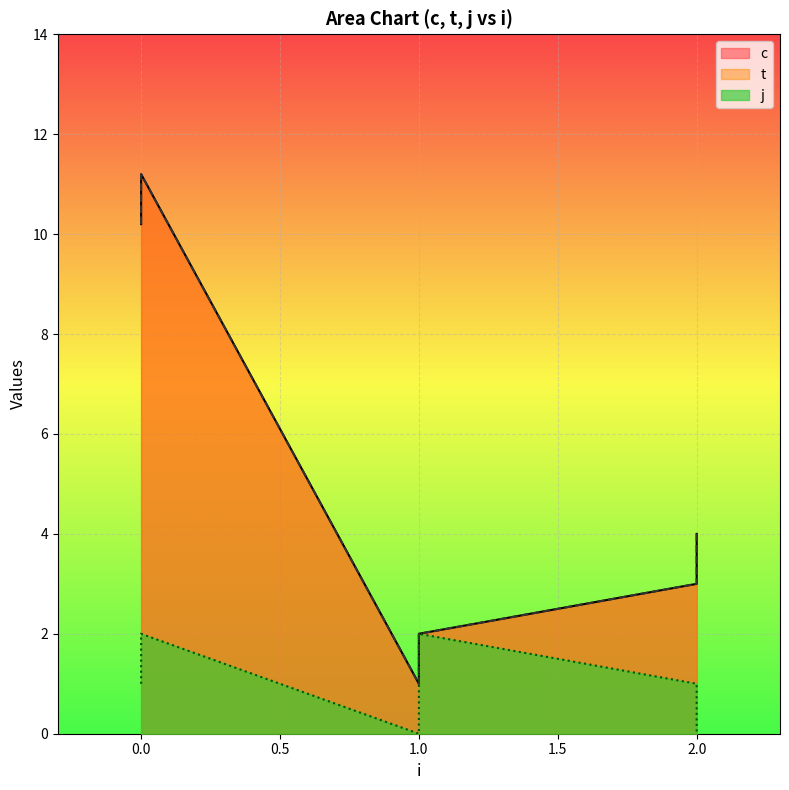

True or false: t and c cross at least once.

False